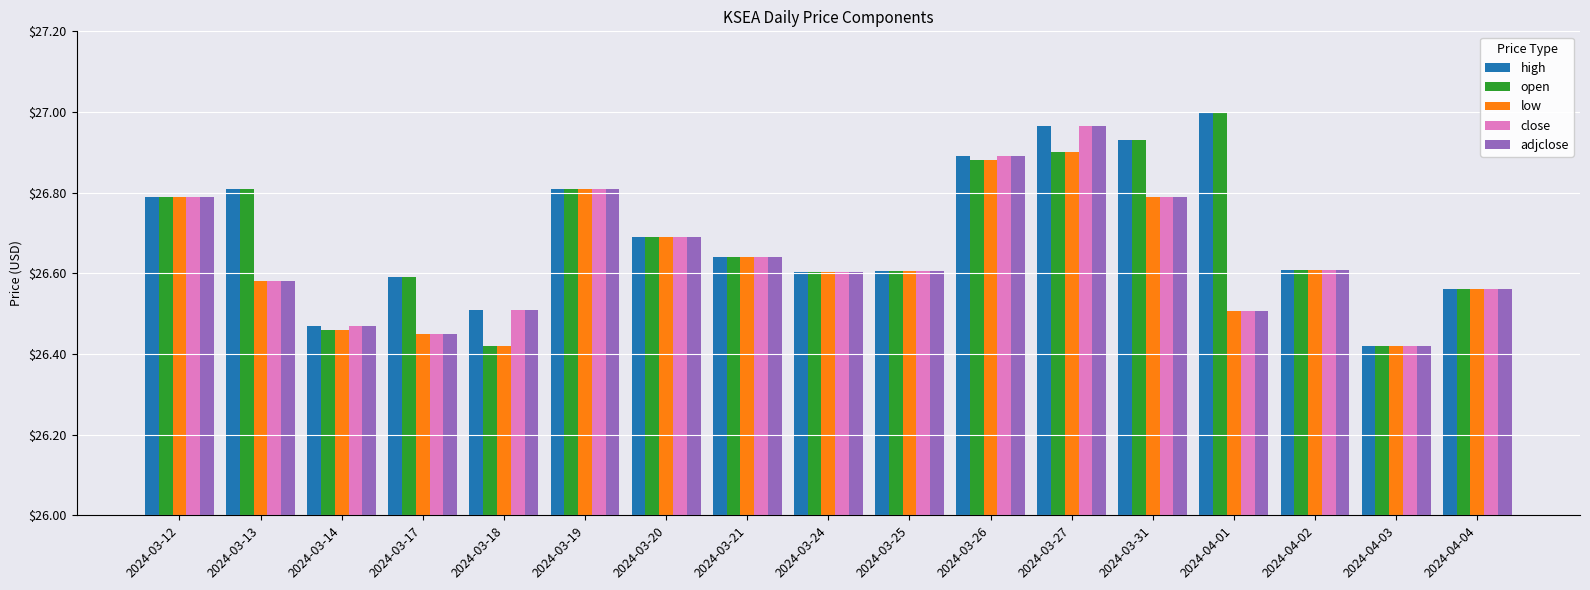

What is the label of the 2nd bar from the right?

2024-04-03